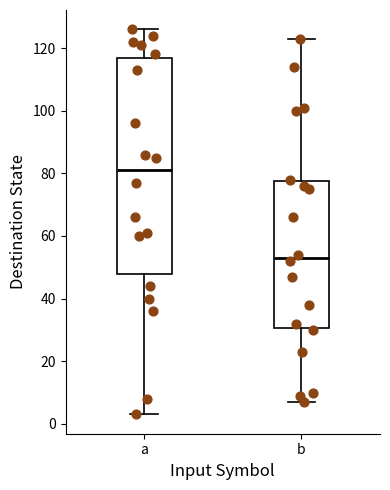

Reading left to right, transcribe this box plot: for each box, give where its median line is, the range the box spans, and where its two whiskers end, as read against the y-axis. The values are not printed on the chart, so give them approximately, as read against the axis.

a: median 82, box 48 to 116, whiskers 4 to 126
b: median 54, box 30 to 78, whiskers 8 to 124